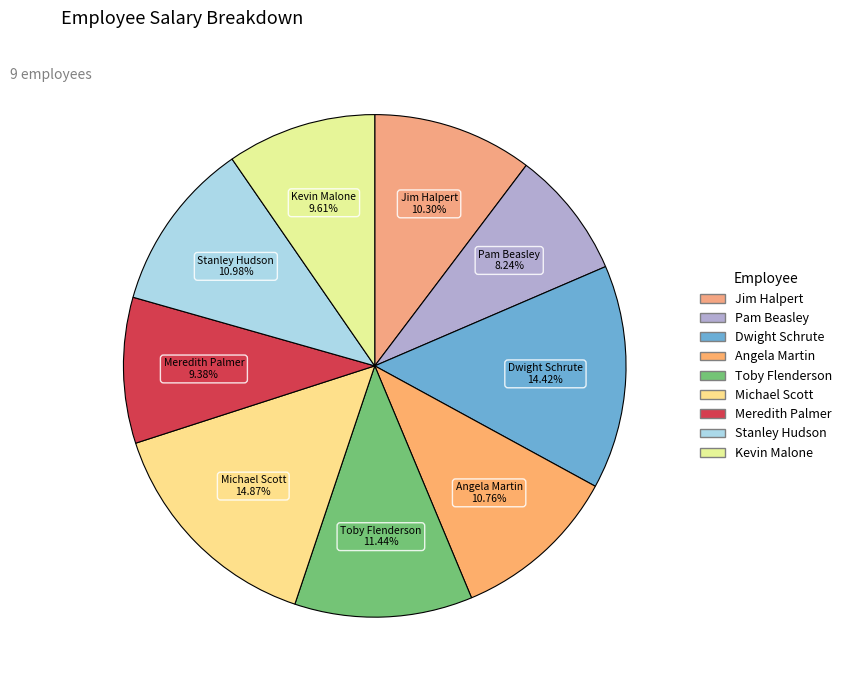

Does Meredith Palmer represent more than half of the total?

No